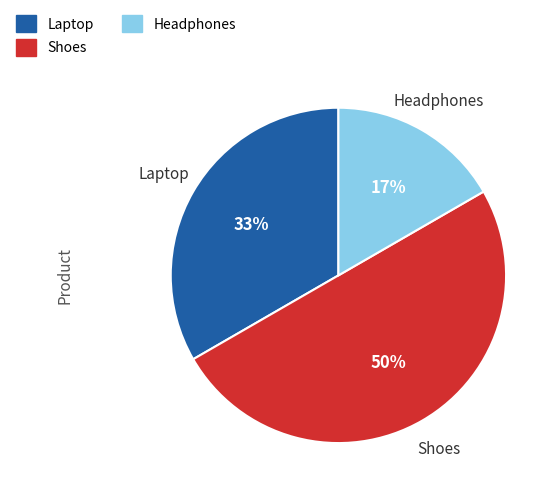

Which has a higher value, Laptop or Shoes?

Shoes